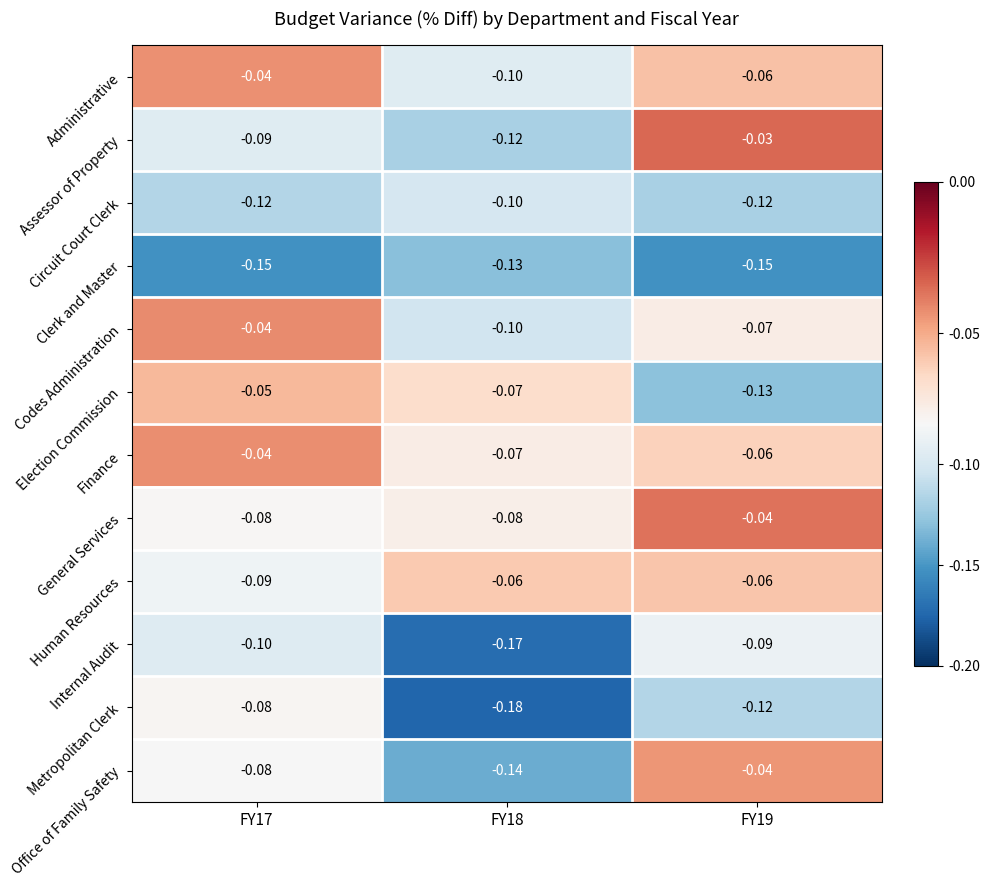

Is the value of Clerk and Master at FY18 greater than the value of Office of Family Safety at FY18?

Yes